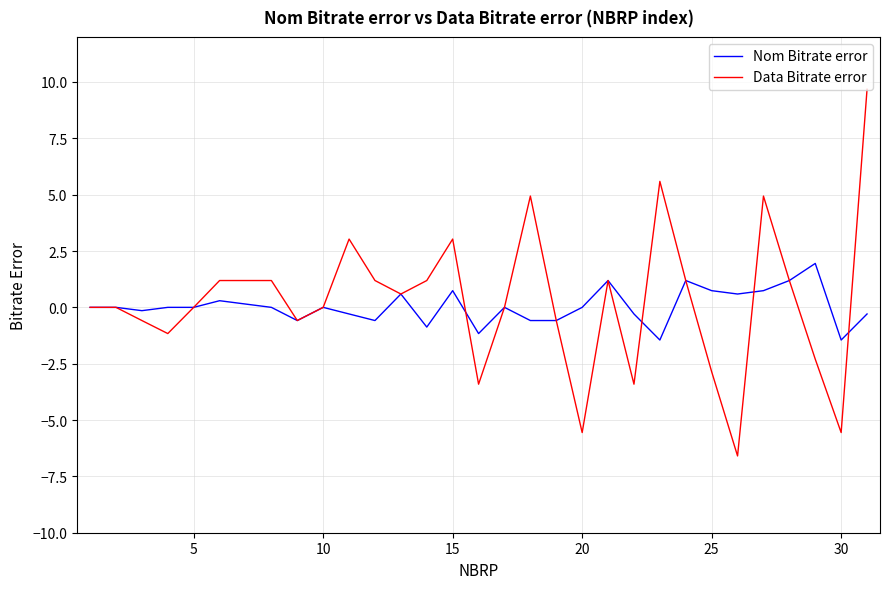

Which series has the widest spread of values?

Data Bitrate error